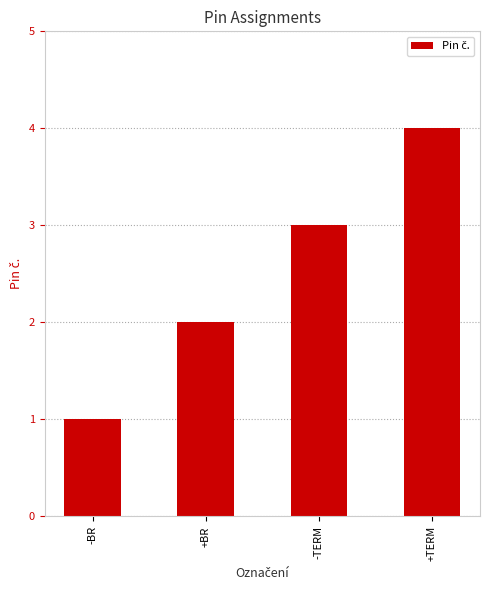

Approximately how many times larger is the value at +BR compared to -BR?

2.0